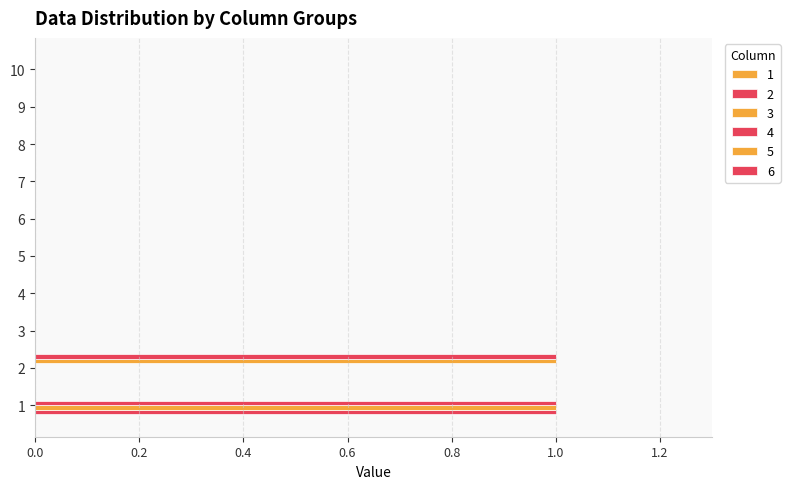

How many data points does each series have?

10